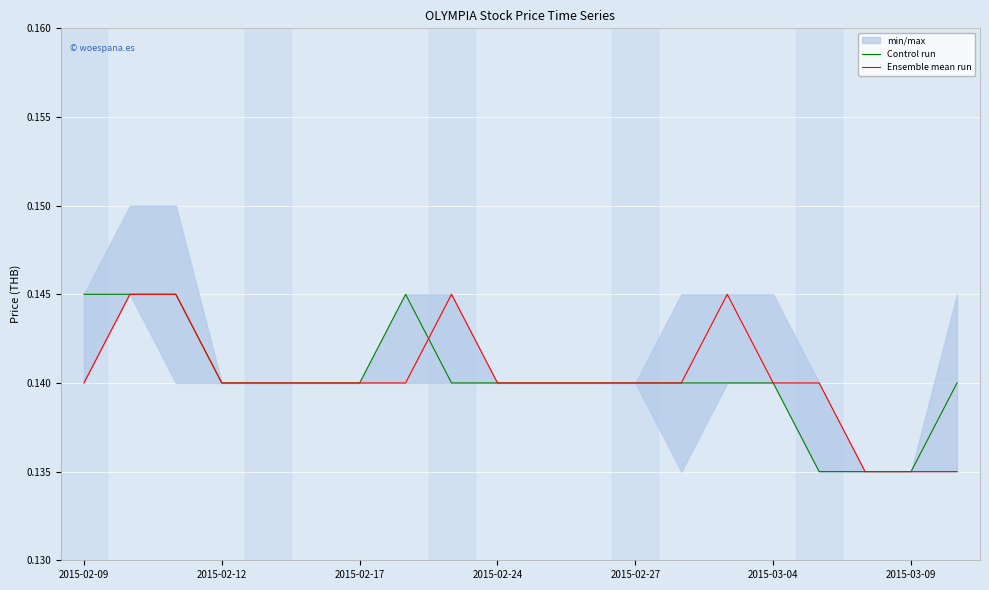

Does the chart display data point markers on the line(s)?

No